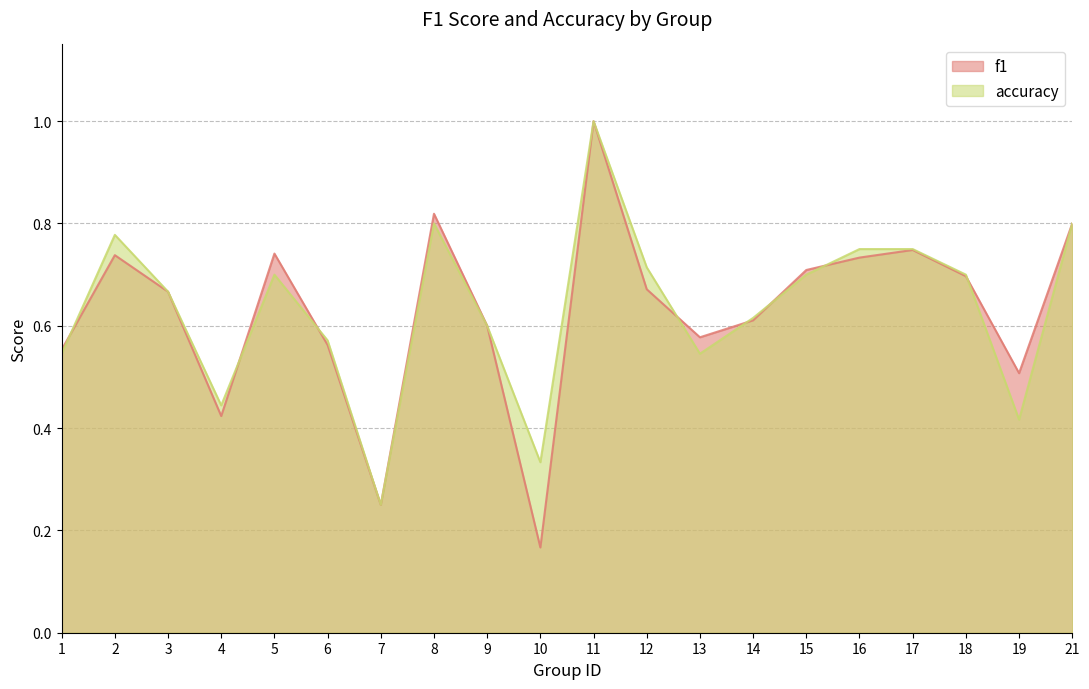

How many lines are shown in the chart?

2